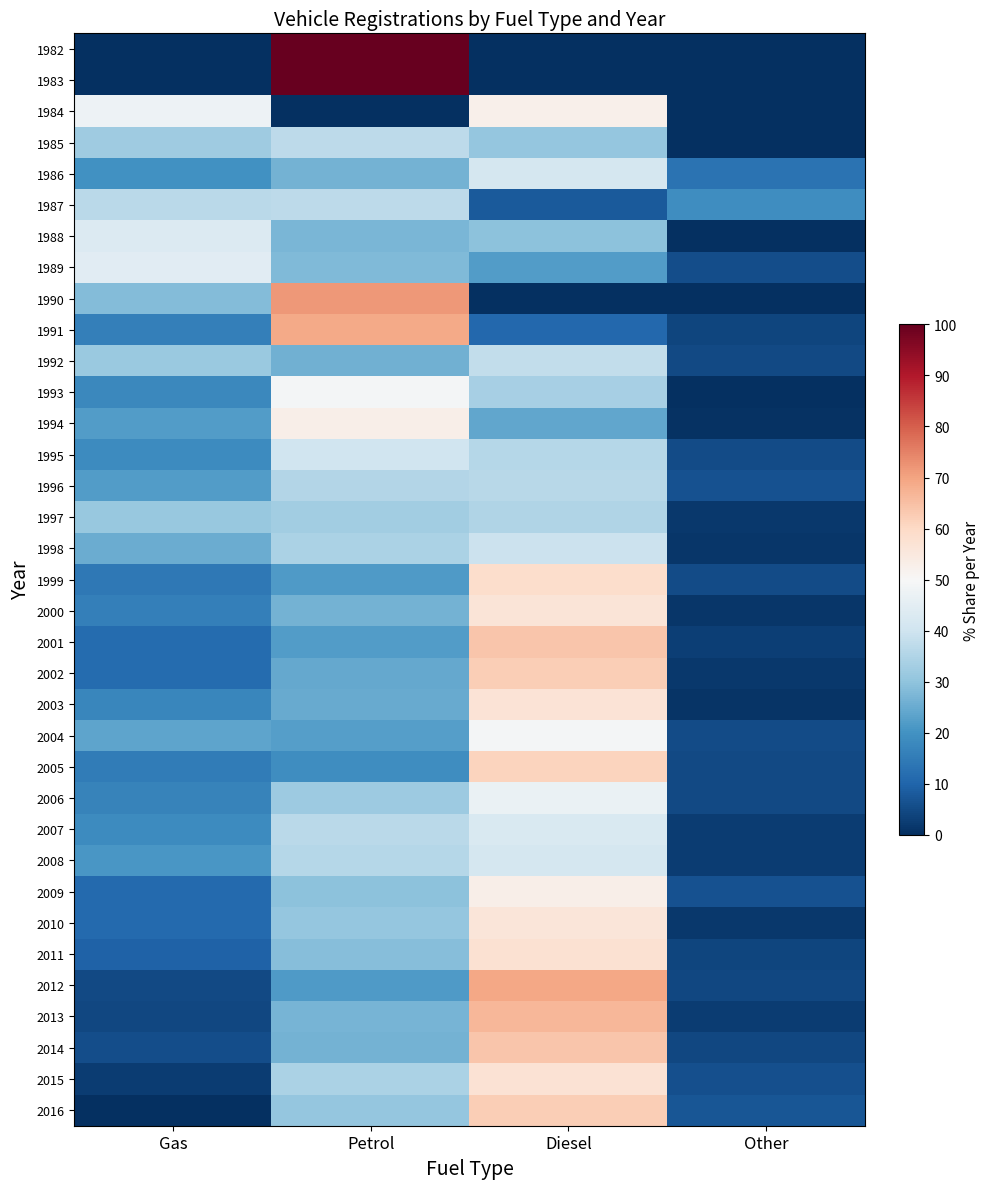

Count the number of categories in the chart.

4